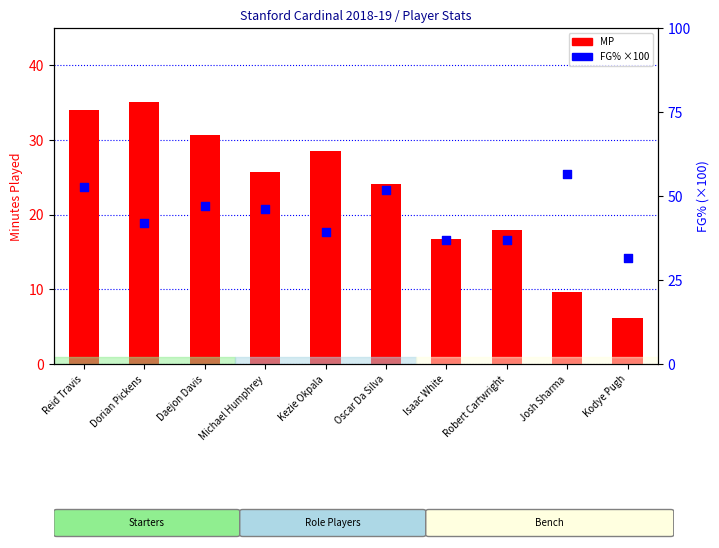

Which series has the largest Y range (max minus min)?

MP